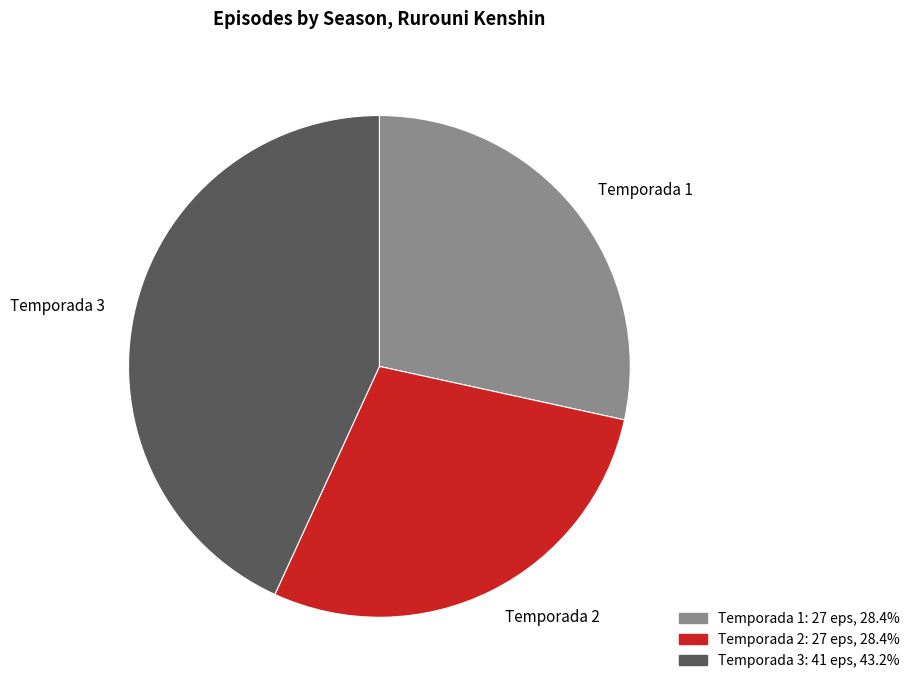

Is the sum of Temporada 1 and Temporada 2 greater than half?

Yes